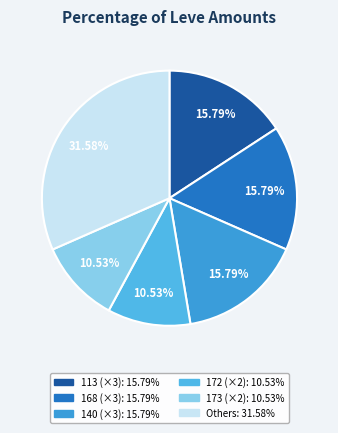

How many segments does this pie chart have?

6